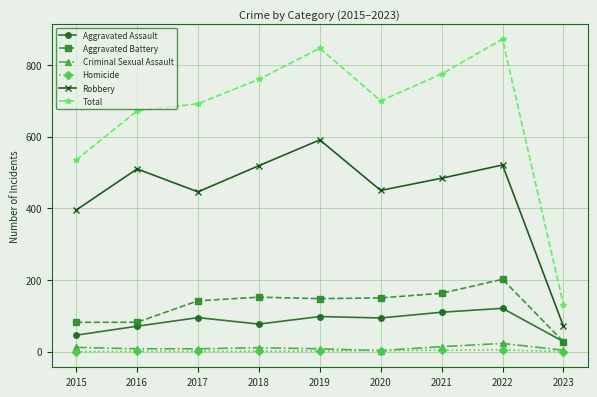

Does the chart display data point markers on the line(s)?

Yes